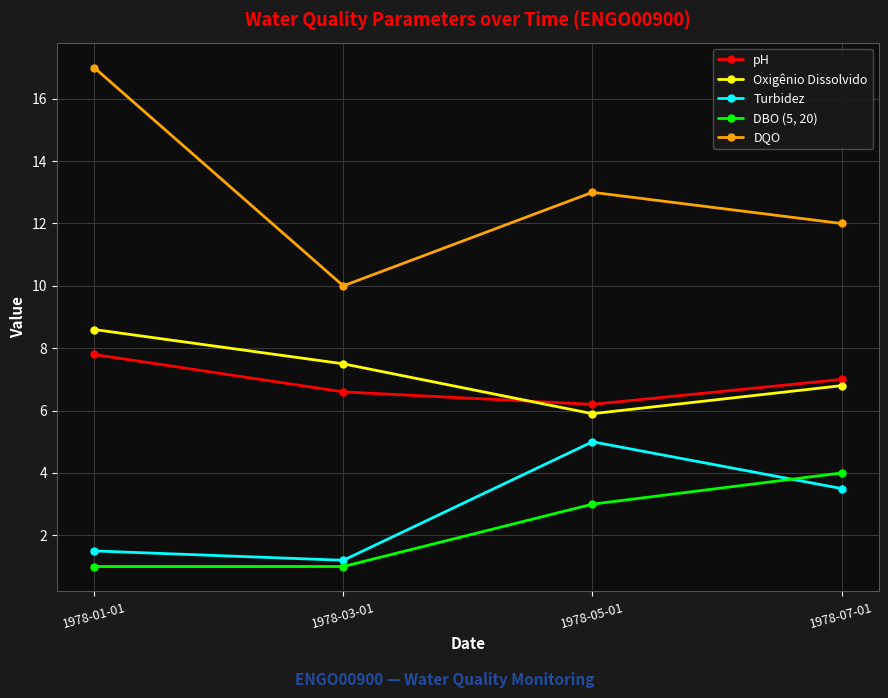

What is the label of the 2nd point from the left?

1978-03-01